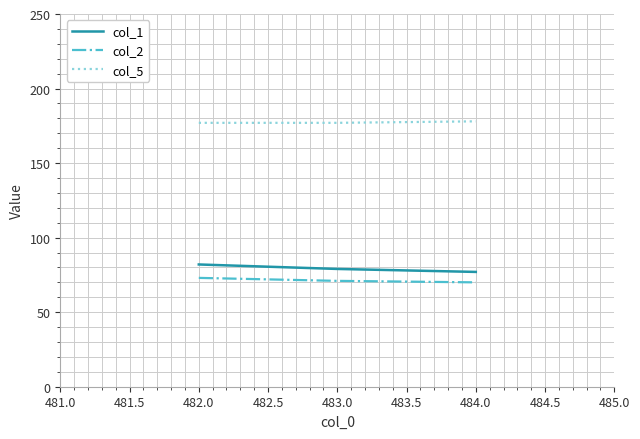

How many col_2 values are between 70 and 73?

3